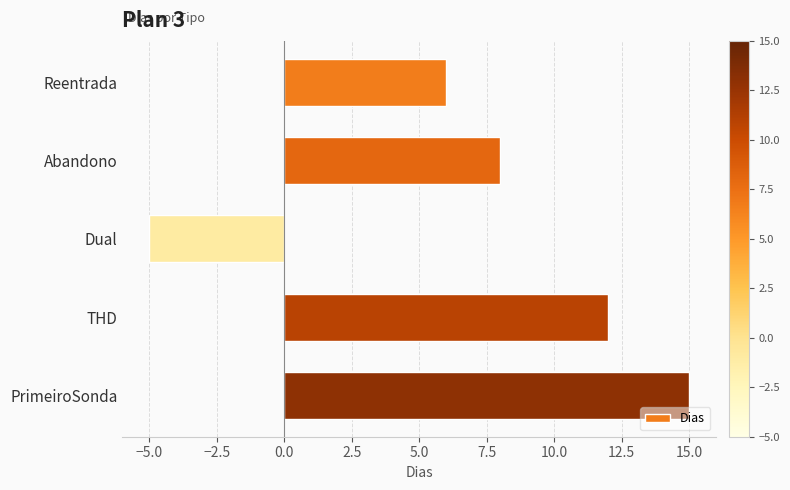

The value at PrimeiroSonda is 15. True or false?

True